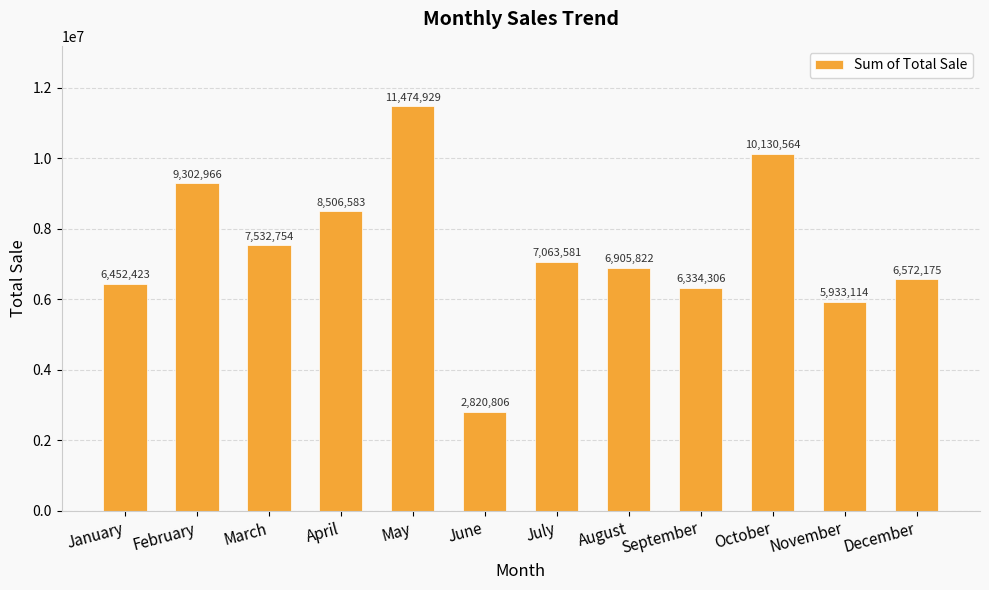

The value at November is 1395429. True or false?

False